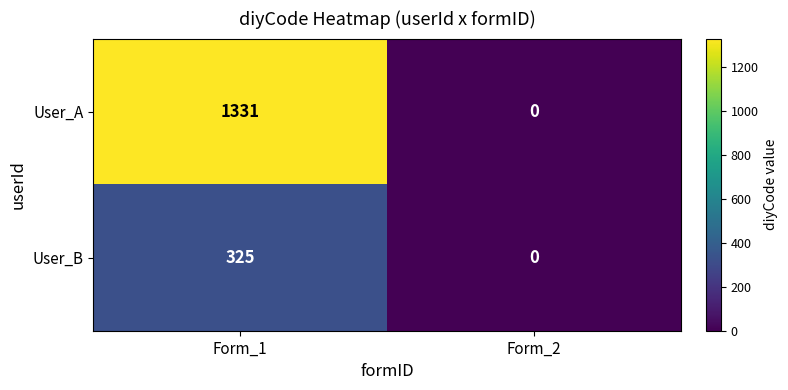

Rank the series by their average value, from lowest to highest.

User_B, User_A